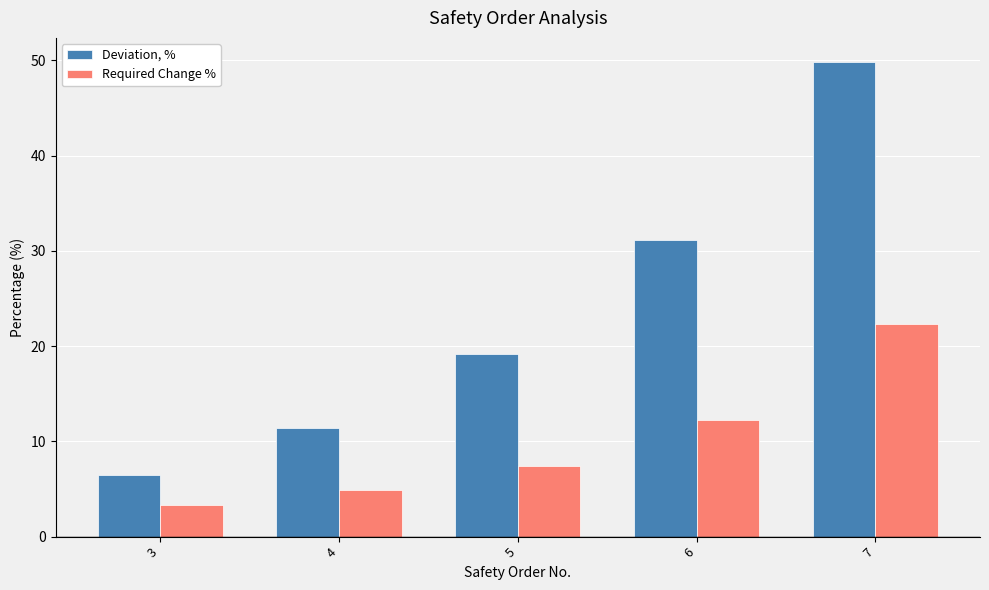

What is the minimum value for Deviation, %?

6.5